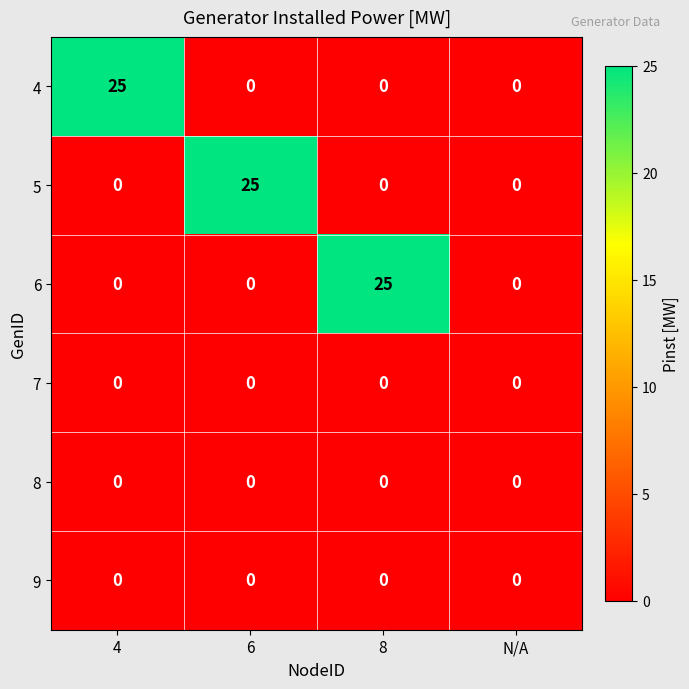

How many series are shown in this chart?

6